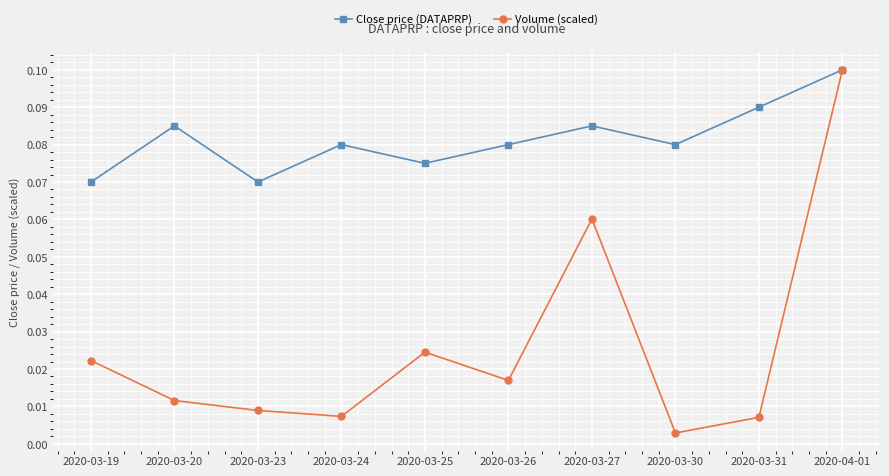

True or false: Close price (DATAPRP) has a value of 0.0 at 2020-03-19.

False